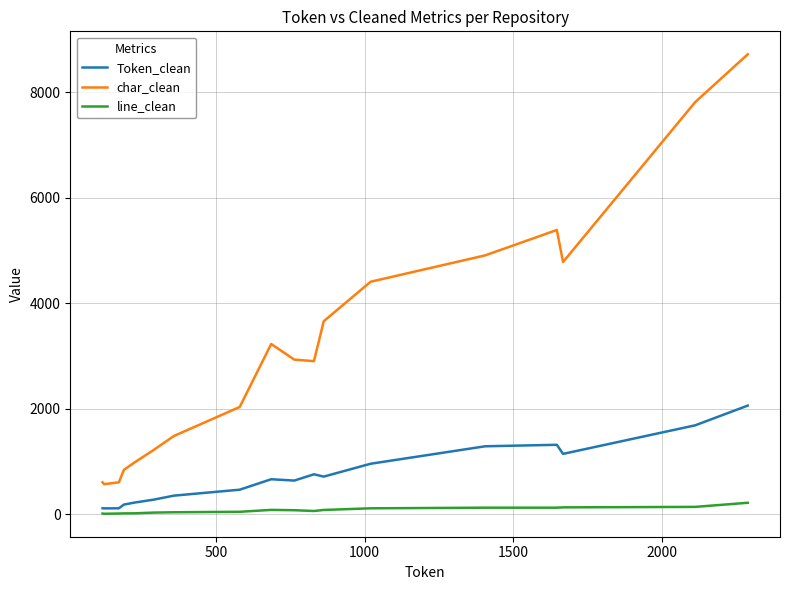

Does the chart have visible grid lines?

Yes